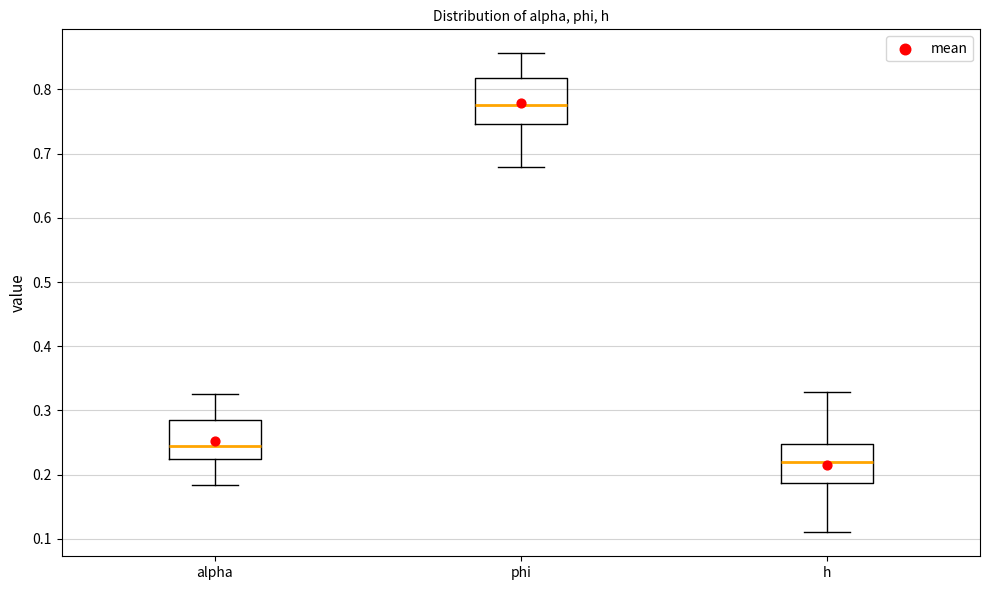

Which box has the highest median line?

phi